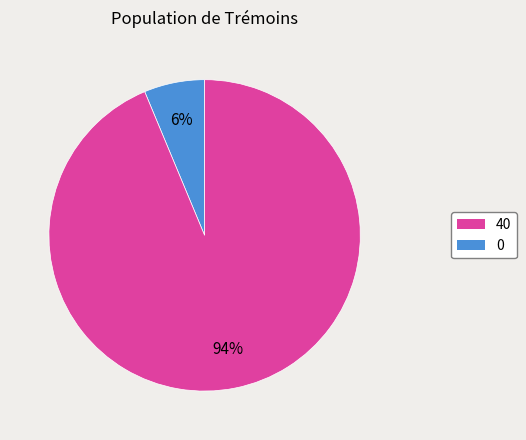

To the nearest percent, what is the average slice percentage?

50%